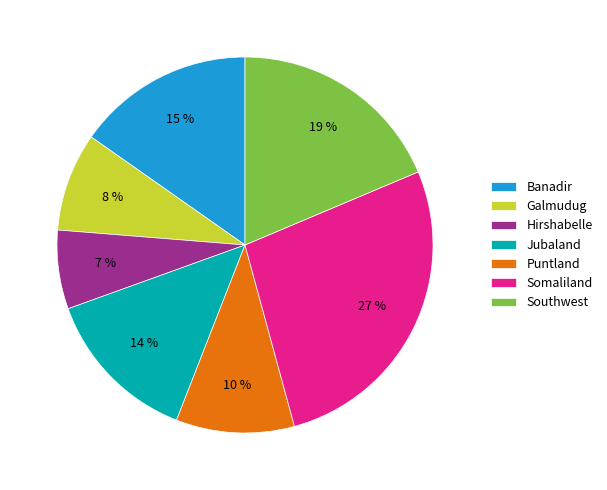

Count the number of slices in the pie.

7